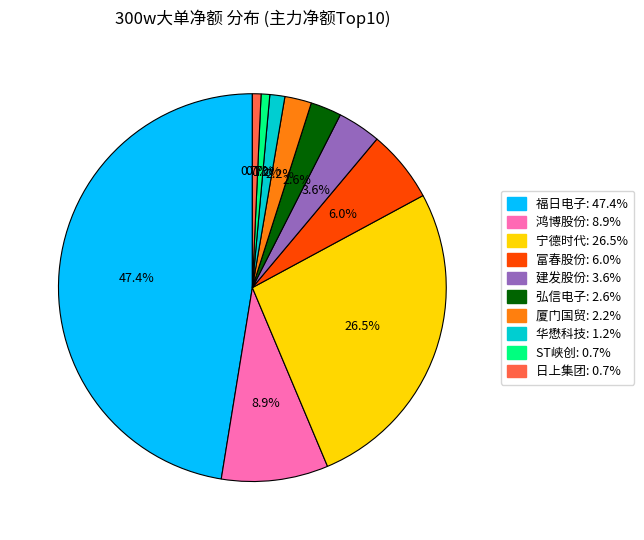

Is there any slice that represents more than half of the pie?

No